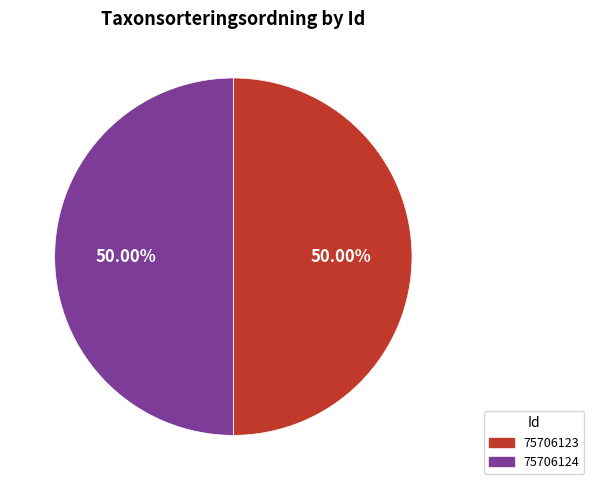

What is the ratio of the value at 75706123 to the value at 75706124?

1.0